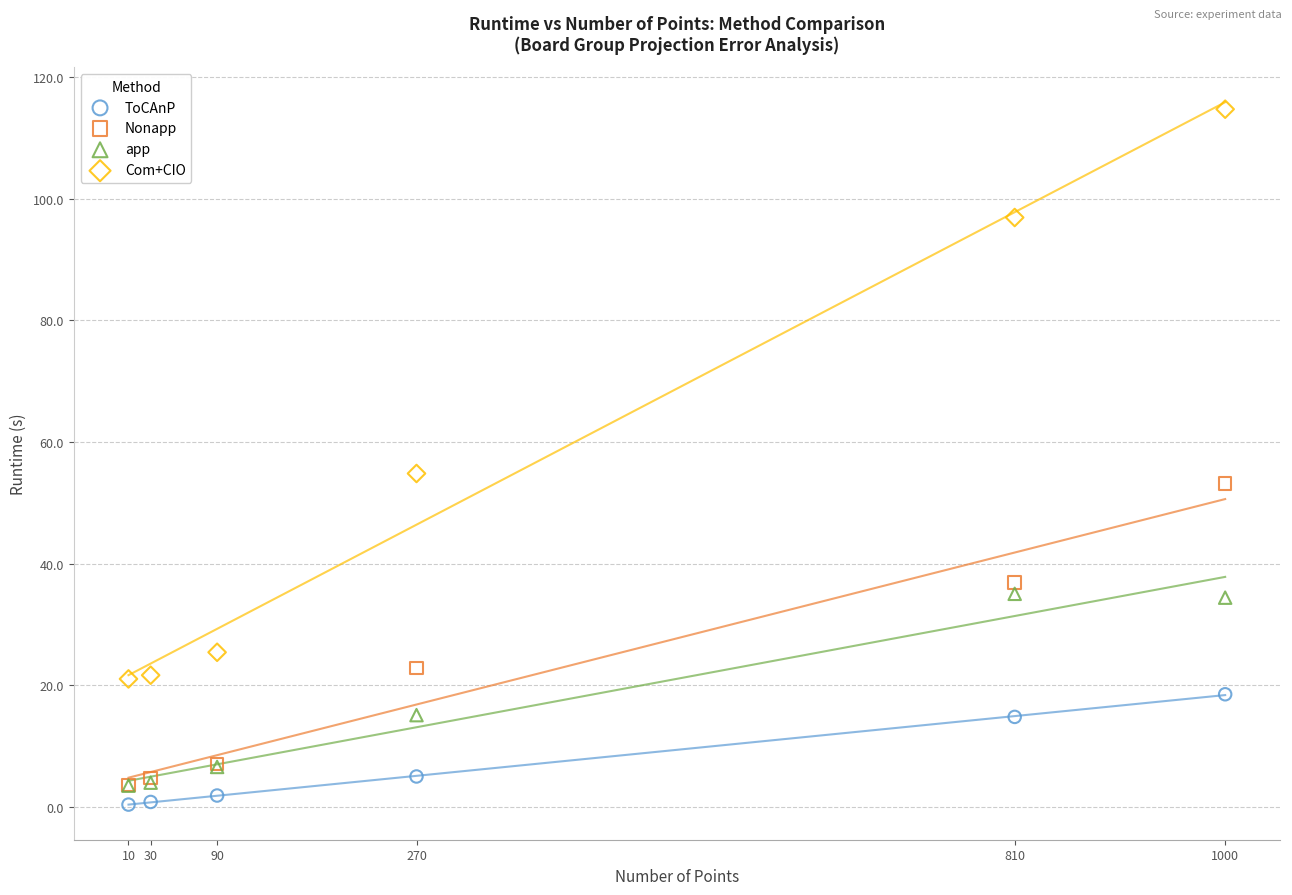

Across all series, what Y value is closest to 57?

54.8